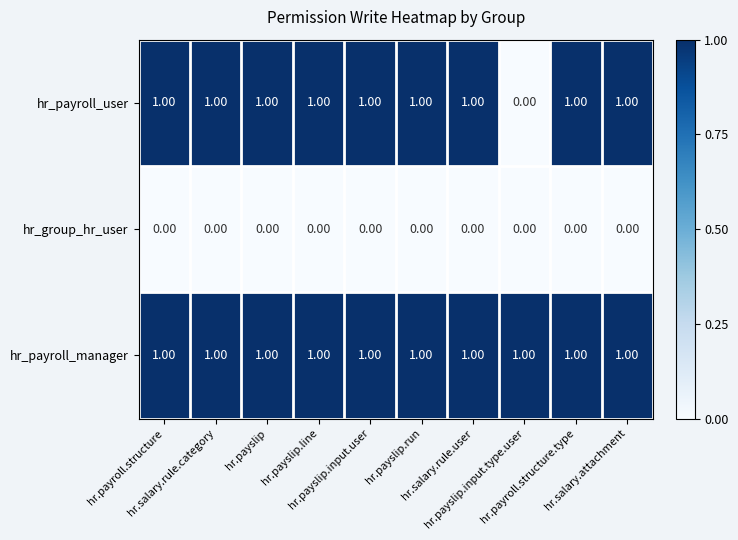

At how many categories does at least one series exceed 0?

10